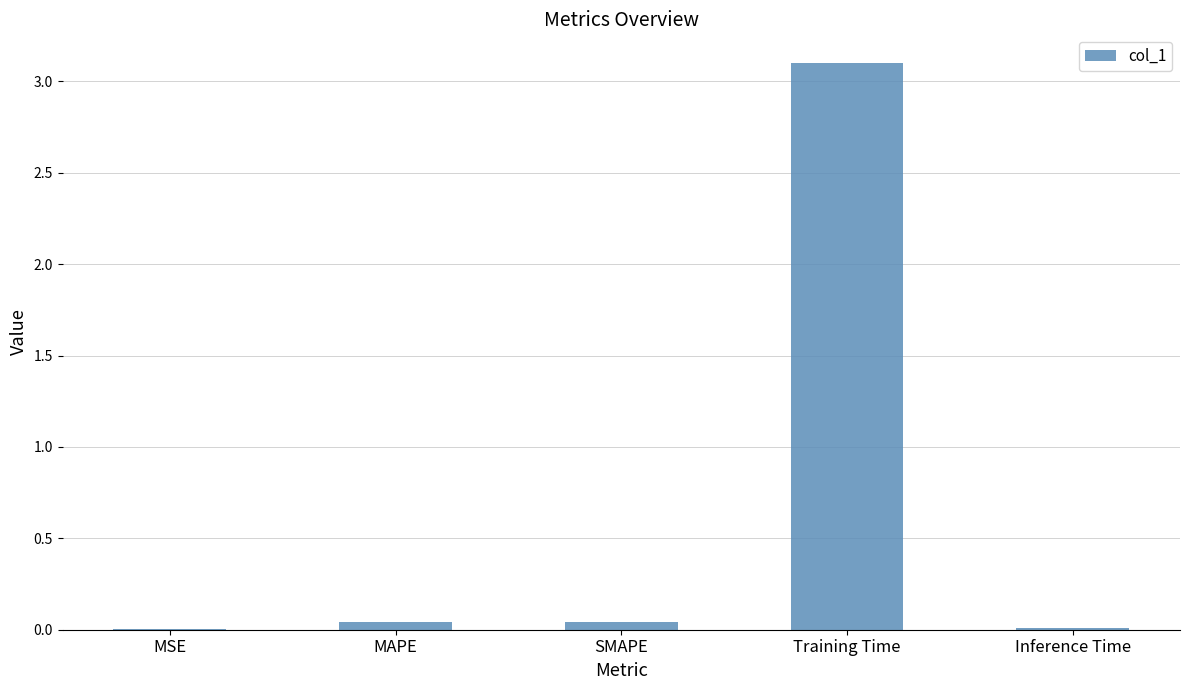

Which has a higher value, MAPE or Training Time?

Training Time